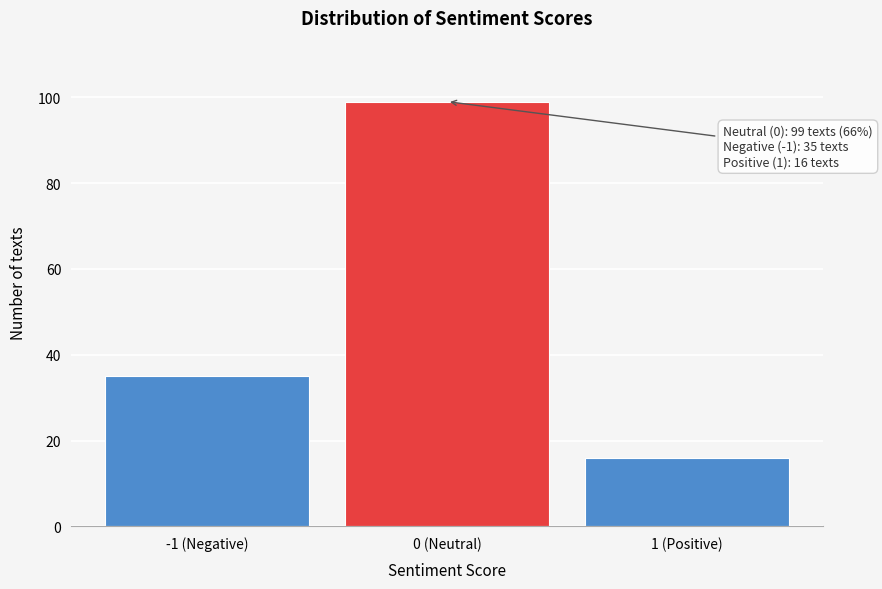

Reading left to right, what are all the values shown in this chart?

-1 (Negative)=35	0 (Neutral)=99	1 (Positive)=16